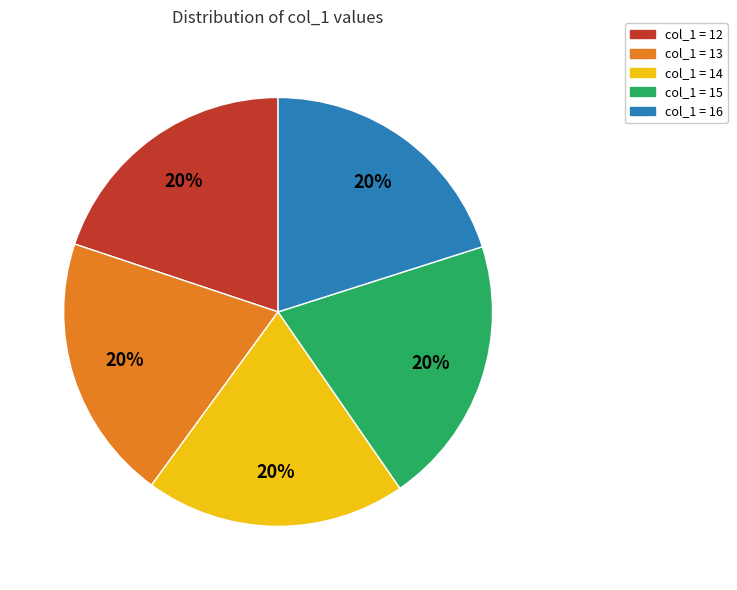

To the nearest percent, what is the combined percentage of col_1 = 14 and col_1 = 16?

40%